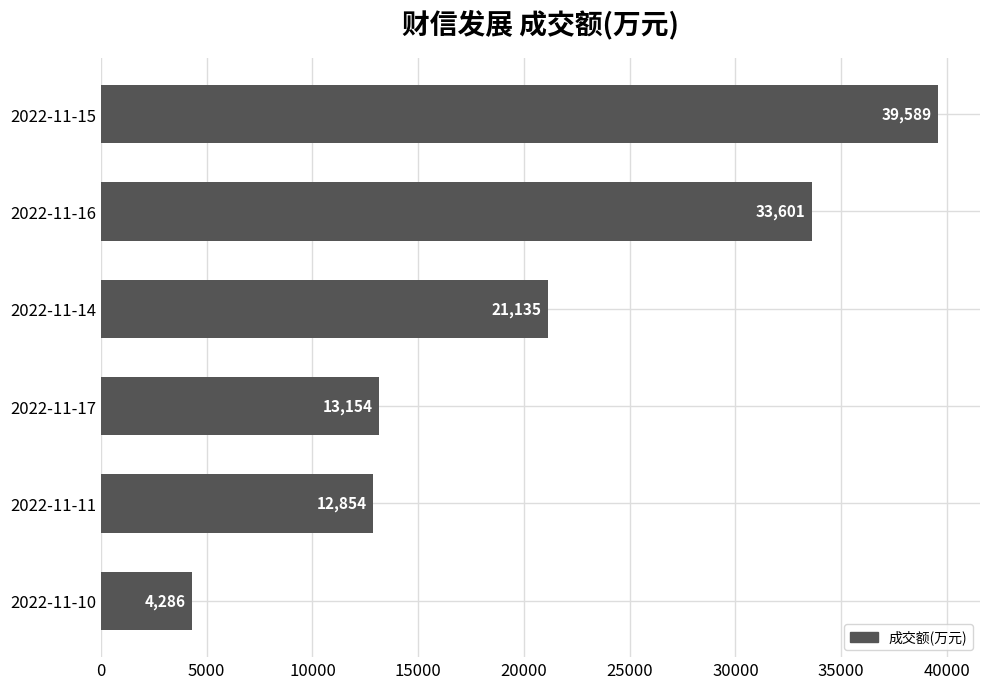

At which category does the chart reach its minimum across all series?

2022-11-10